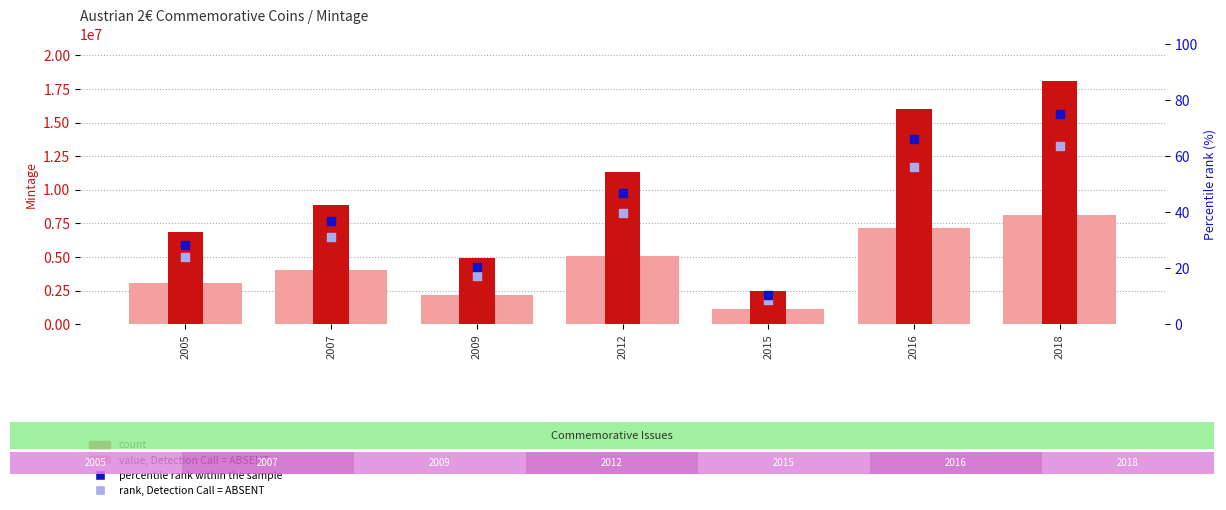

At which category is the sum across all series the highest?

2018